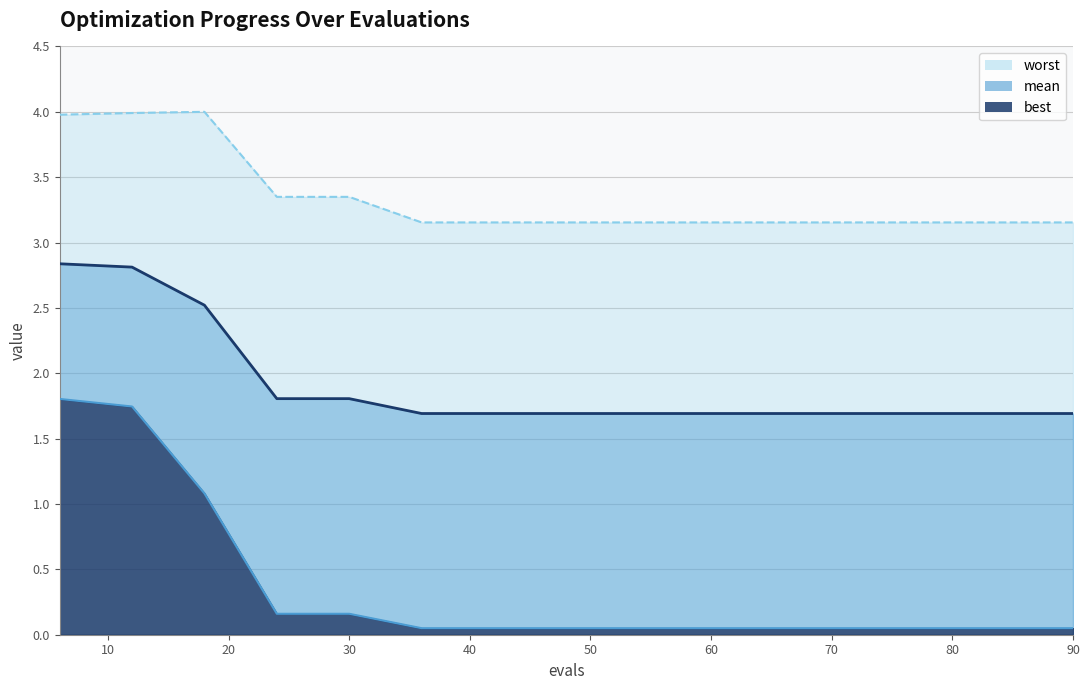

How many categories are shown in the chart?

15